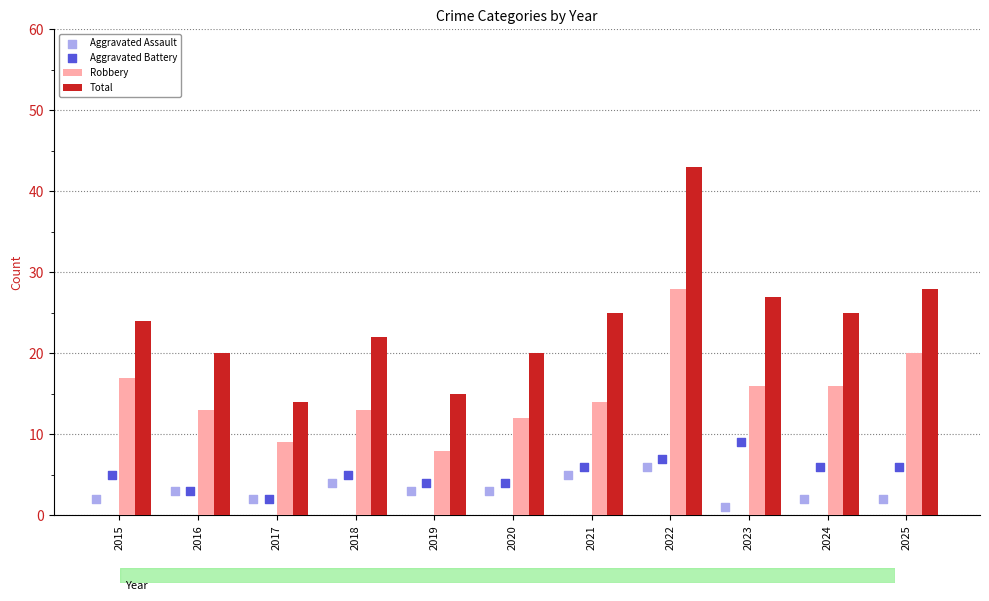

Which series reaches the maximum Y coordinate?

Total